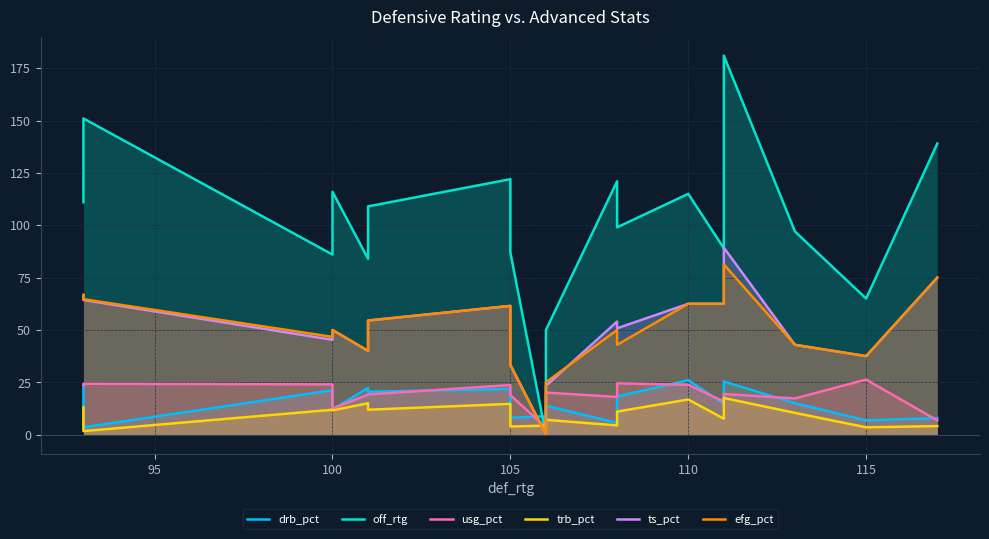

Which series has the largest total across all categories?

off_rtg